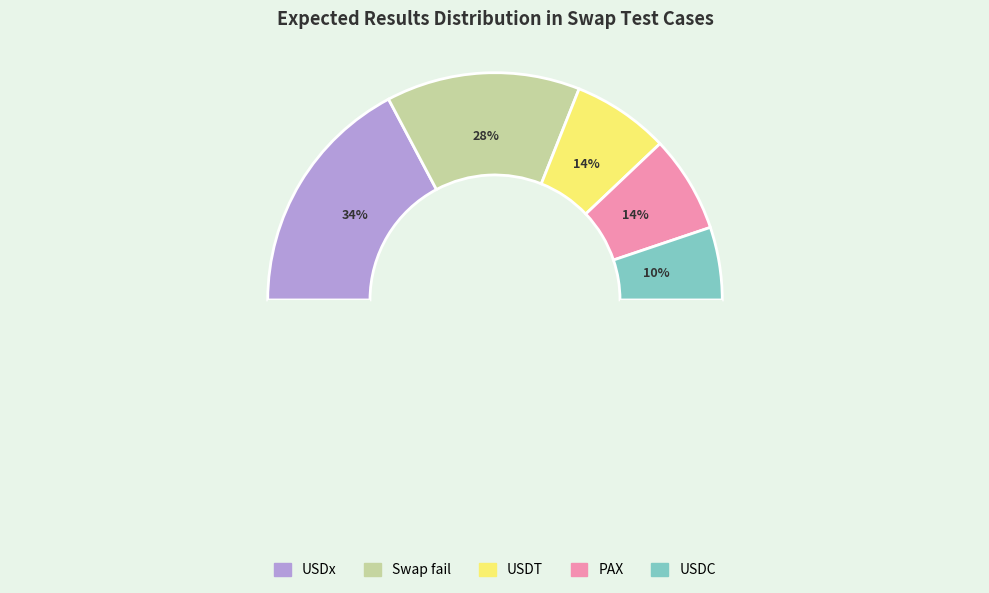

The USDx slice represents 21% of the pie. True or false?

False